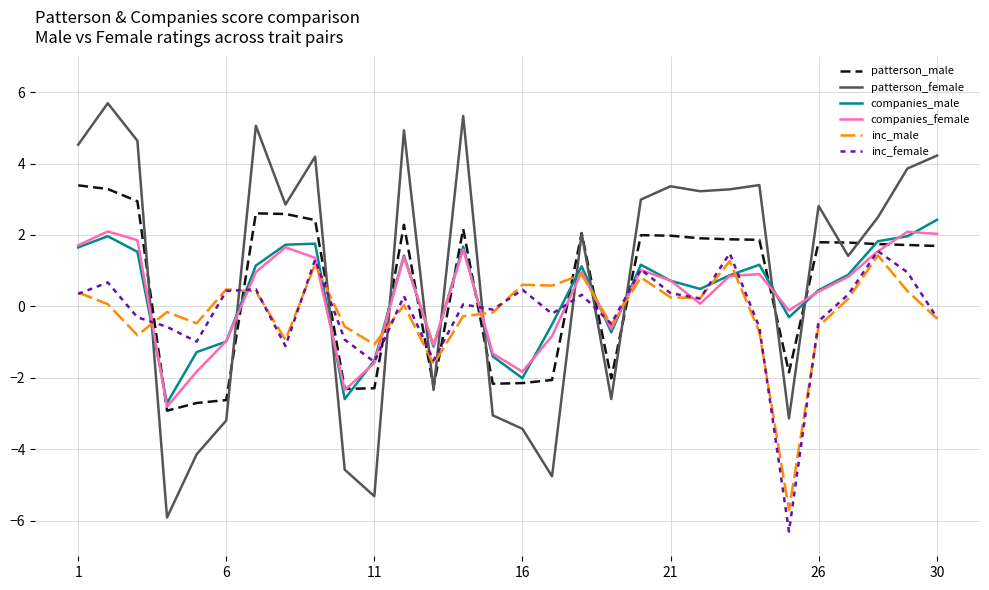

How many intersections are there between inc_male and patterson_female?

10